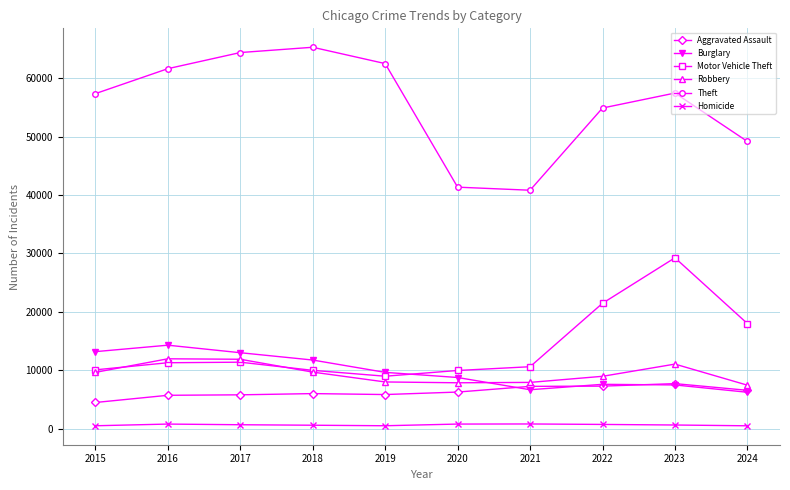

How many interior local valleys does the Theft series have?

1